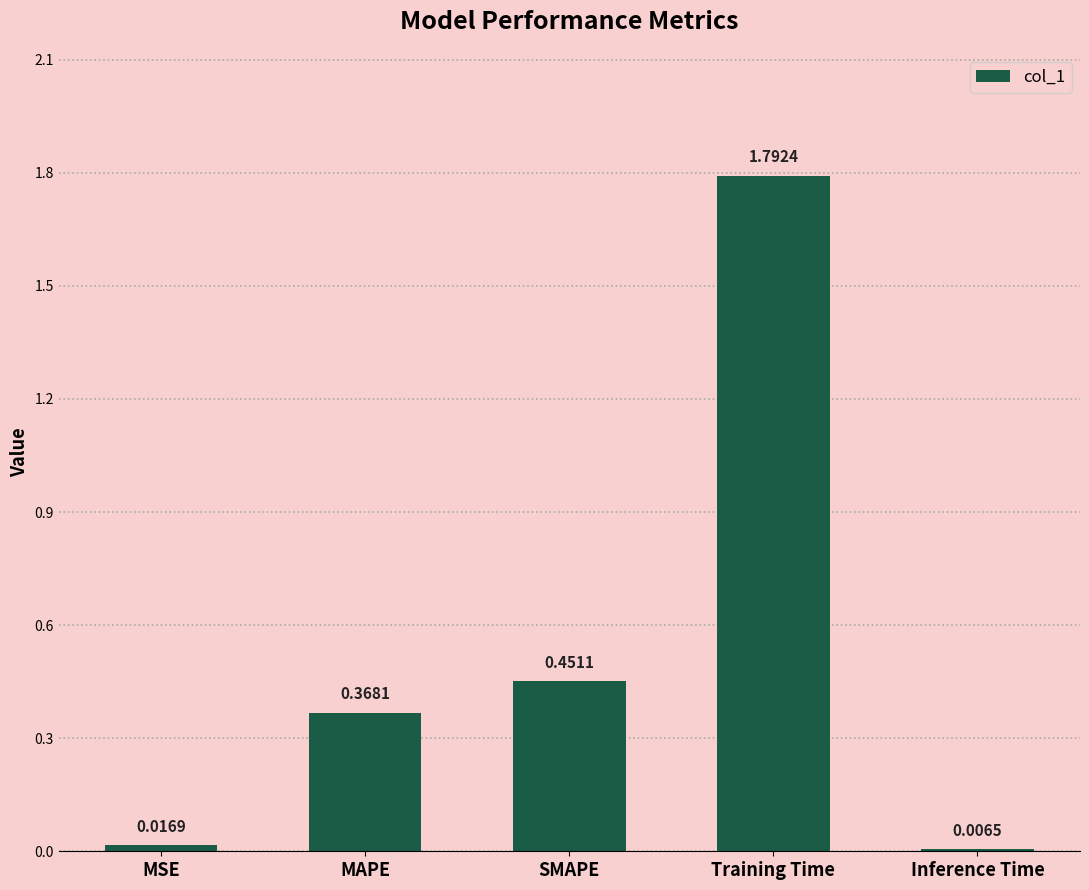

Rank the categories by value from lowest to highest.

Inference Time, MSE, MAPE, SMAPE, Training Time